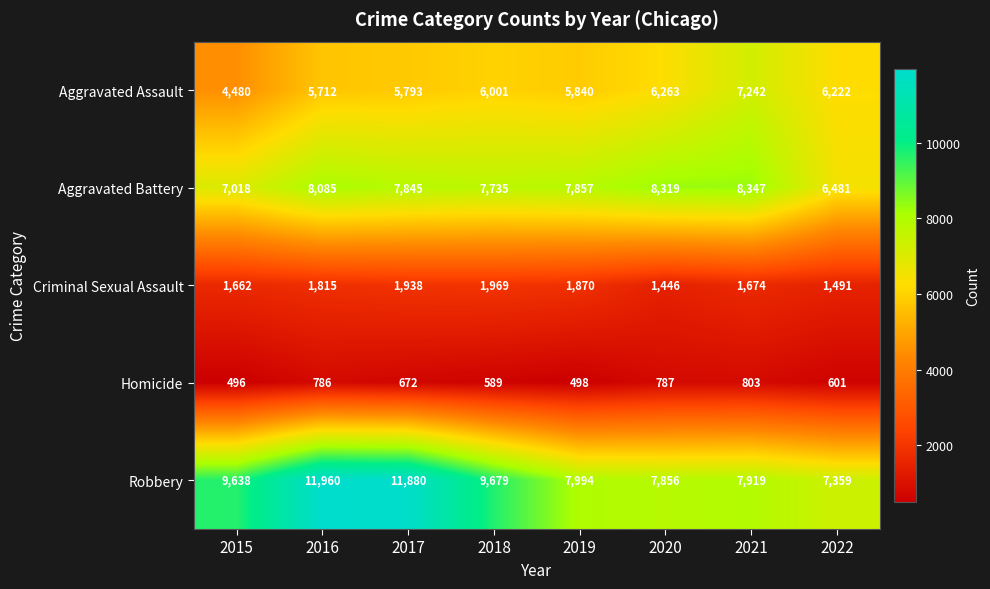

At which label is Robbery closest to 9659?

2018